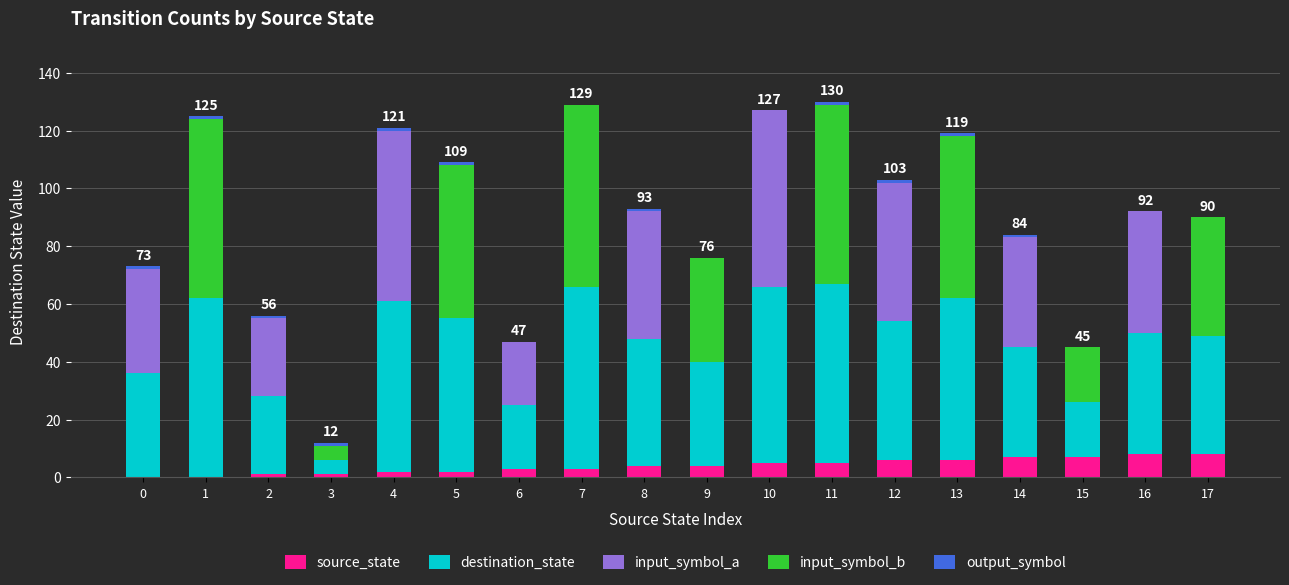

What is the sum of all source_state values?

72